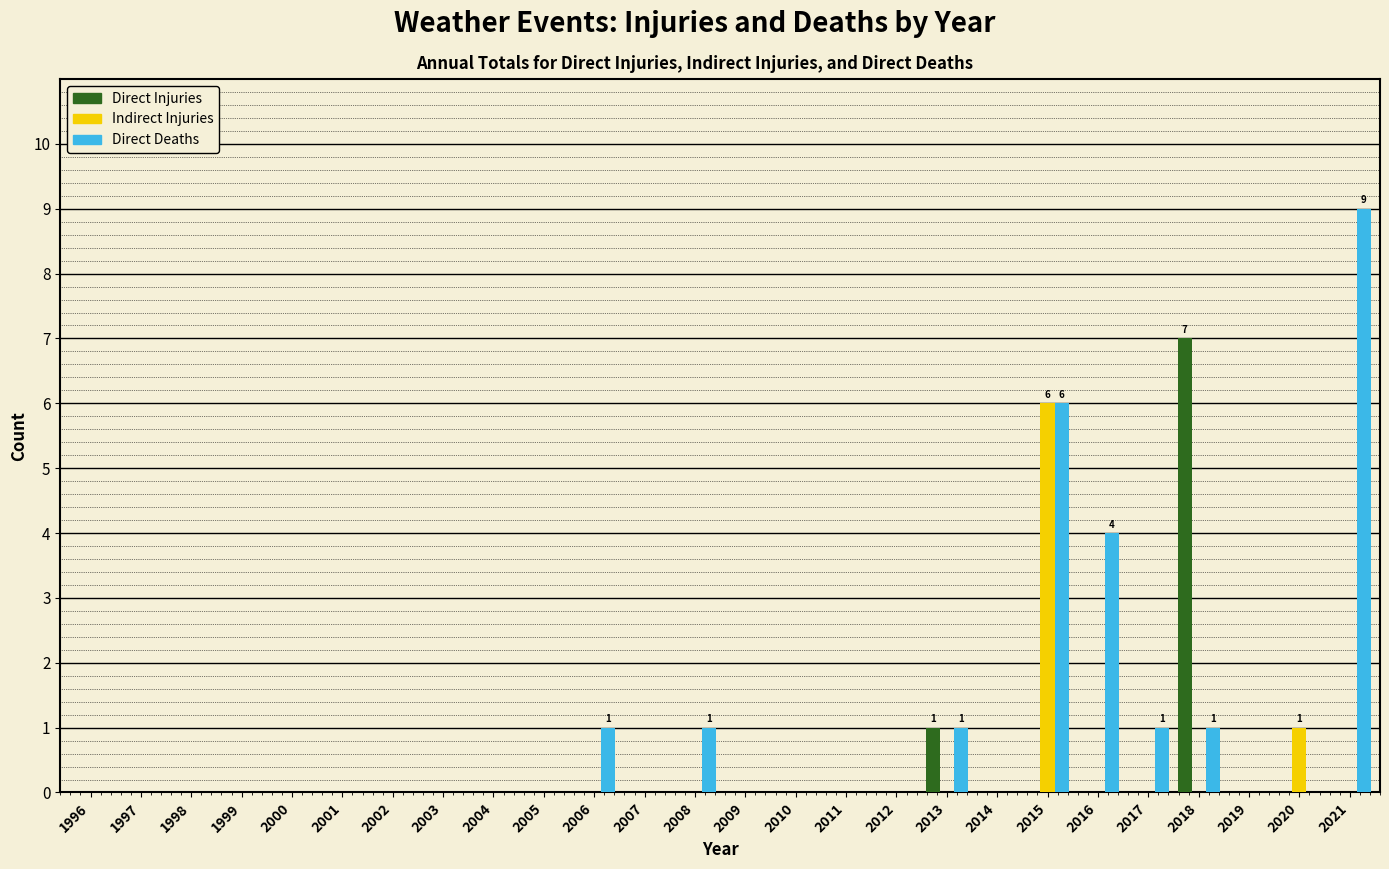

True or false: Direct Deaths has a value of 6 at 1999.

False